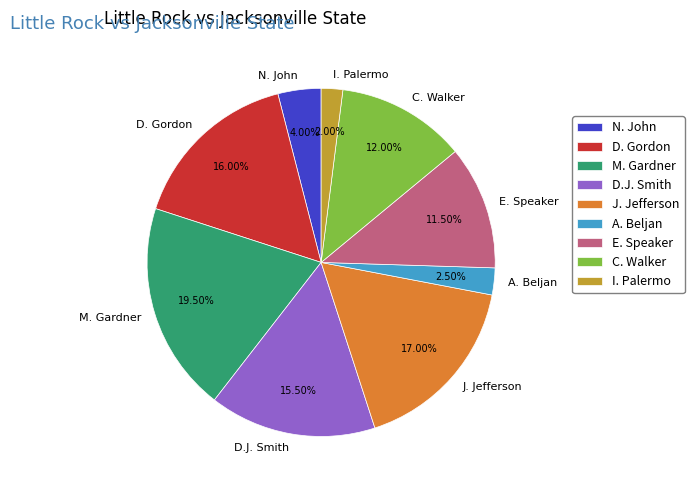

To the nearest percent, what percentage of the pie is J. Jefferson?

17%